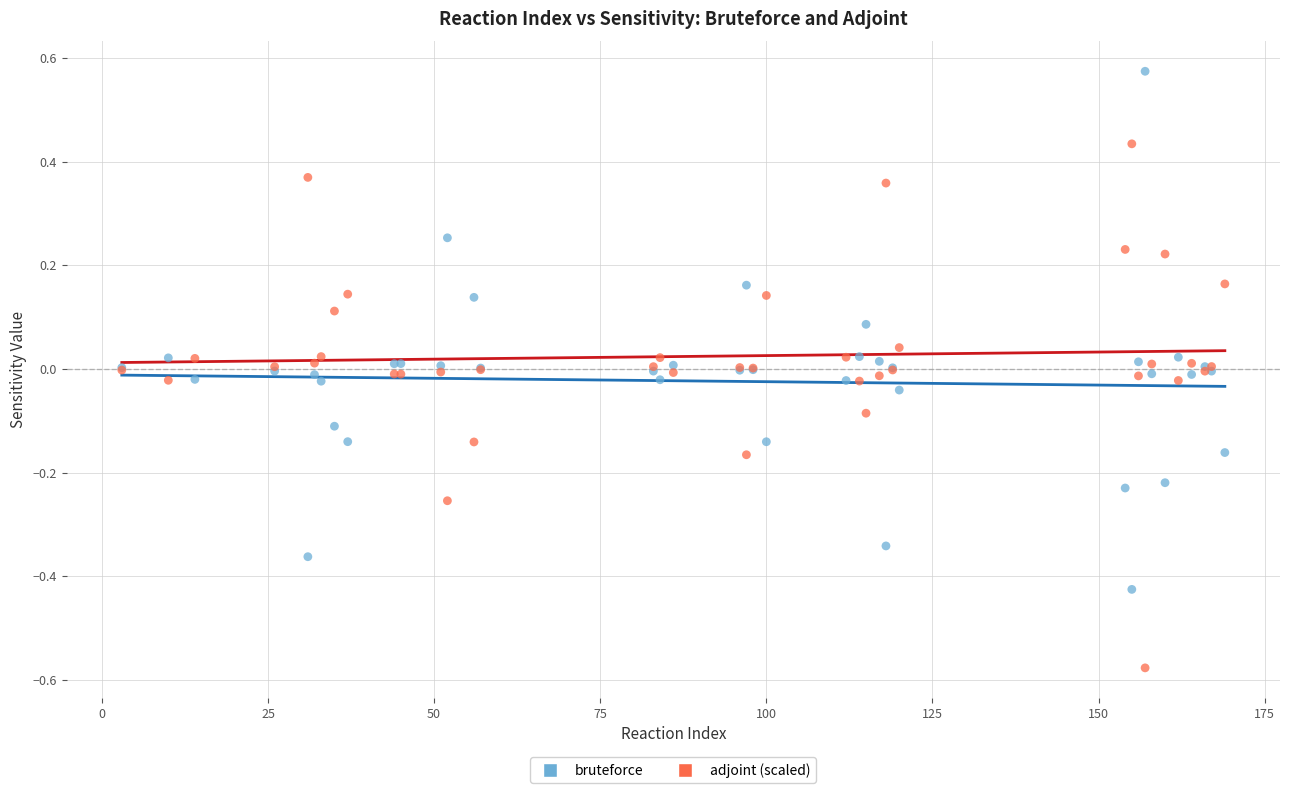

Which series reaches the minimum Y coordinate?

adjoint (scaled)